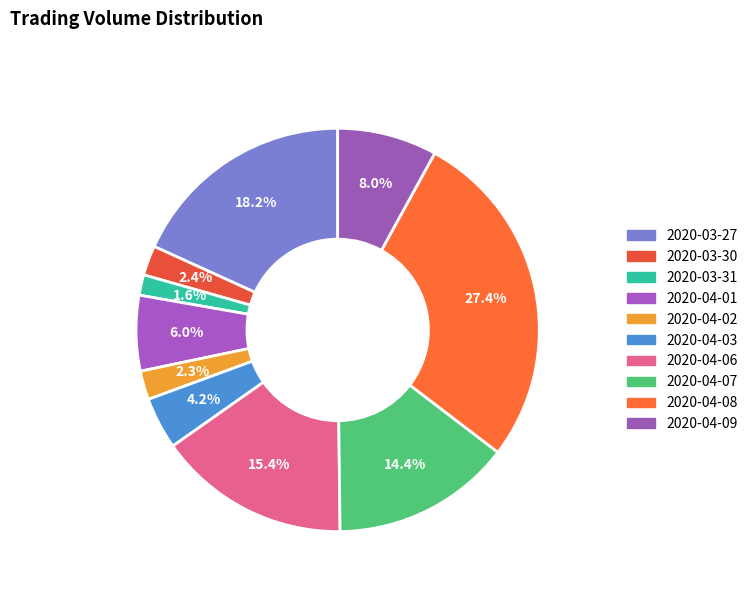

Which slice is the smallest?

2020-03-31